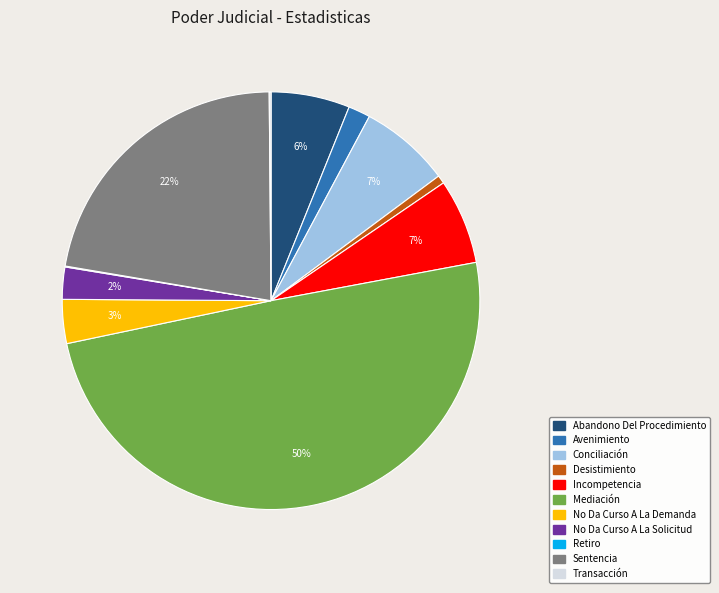

Is it true that No Da Curso A La Demanda is 3% of the pie?

True